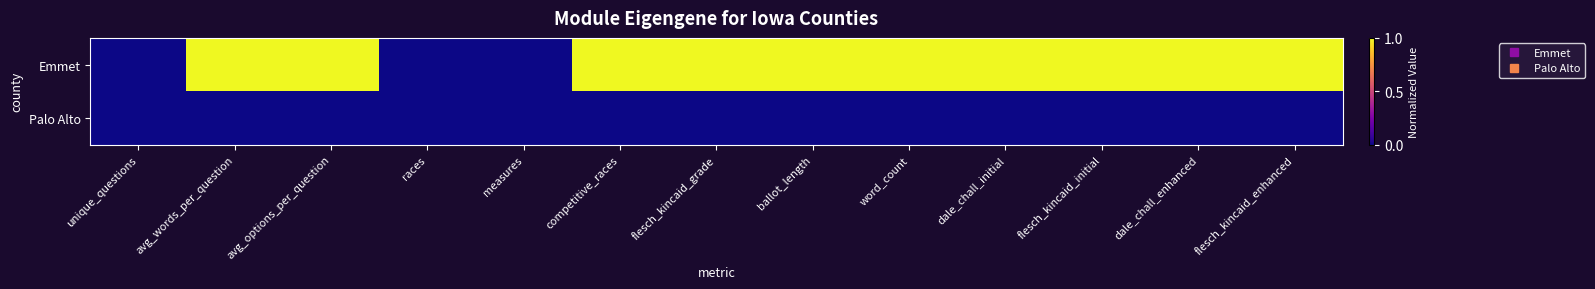

What is the total value across all series at flesch_kincaid_grade?

1.0